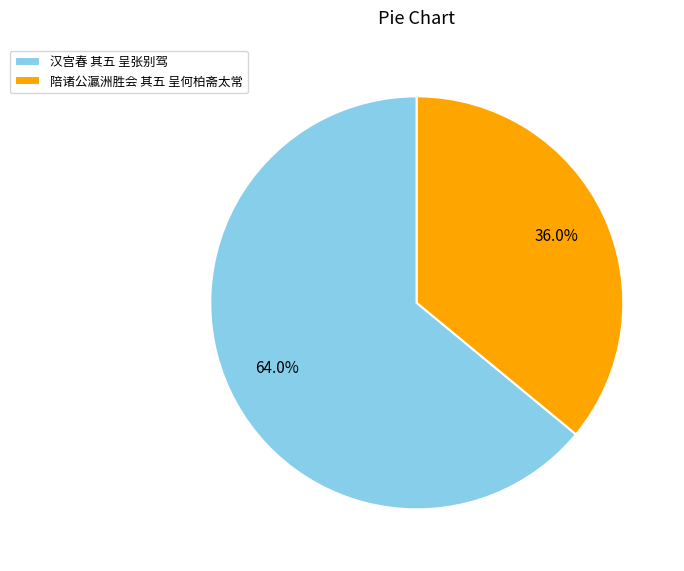

To the nearest percent, what is the difference between the largest and smallest slice percentages?

28%